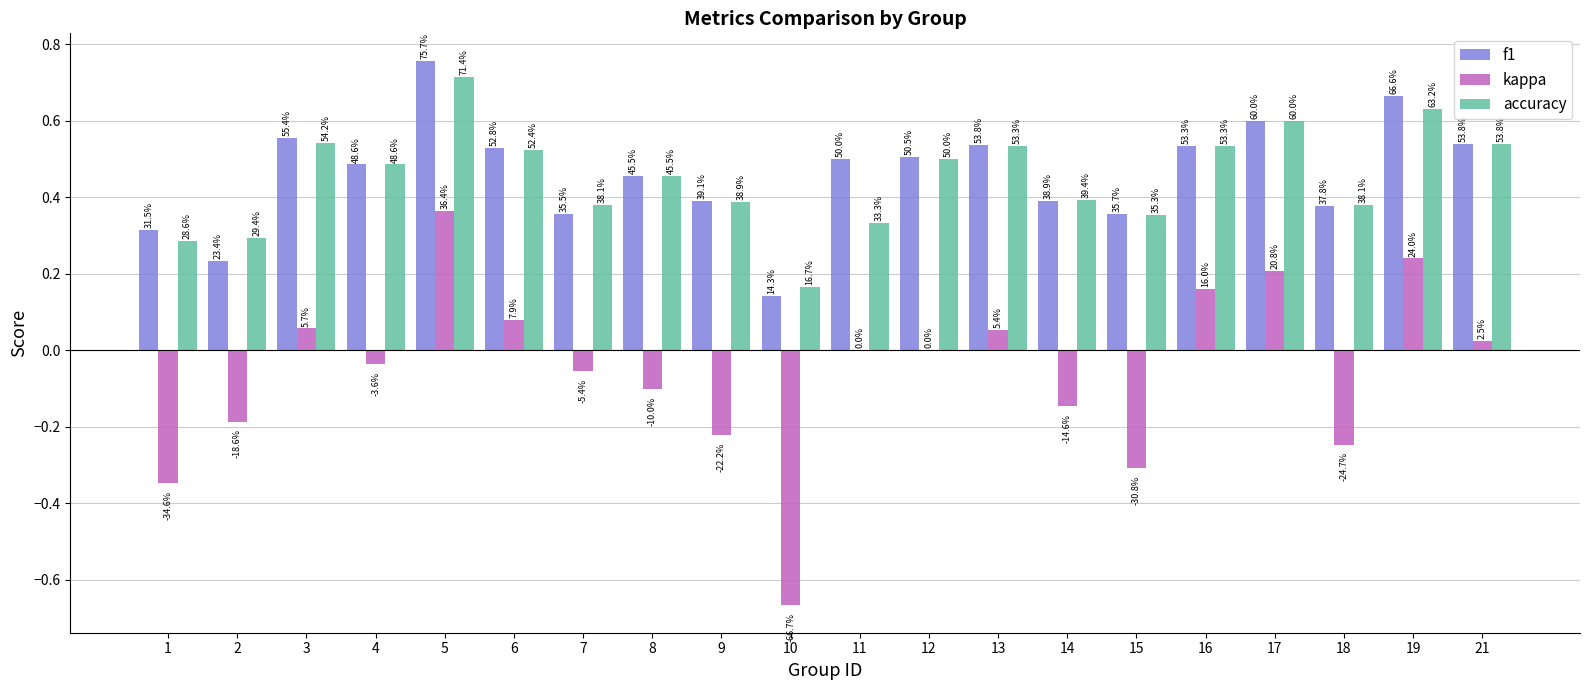

What are all the series names shown in the legend?

f1, kappa, accuracy